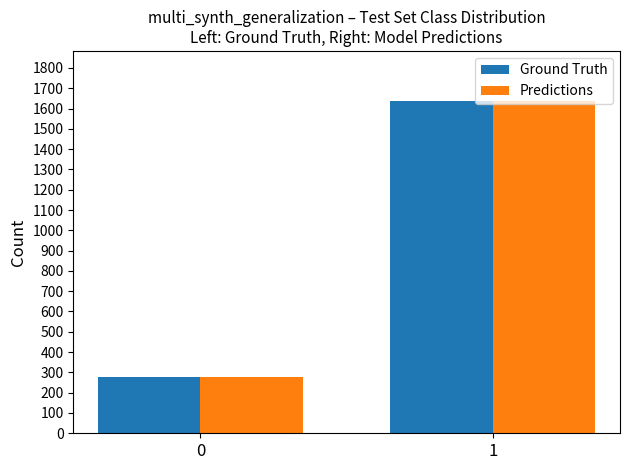

What is the difference between the maximum and minimum values in the Predictions series?

1359